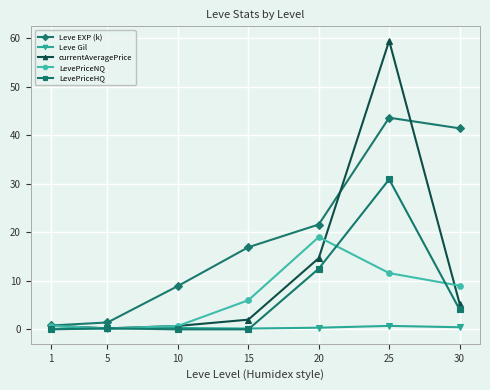

What is the value of the Leve EXP (k) point at the 5th from the left?

21.6